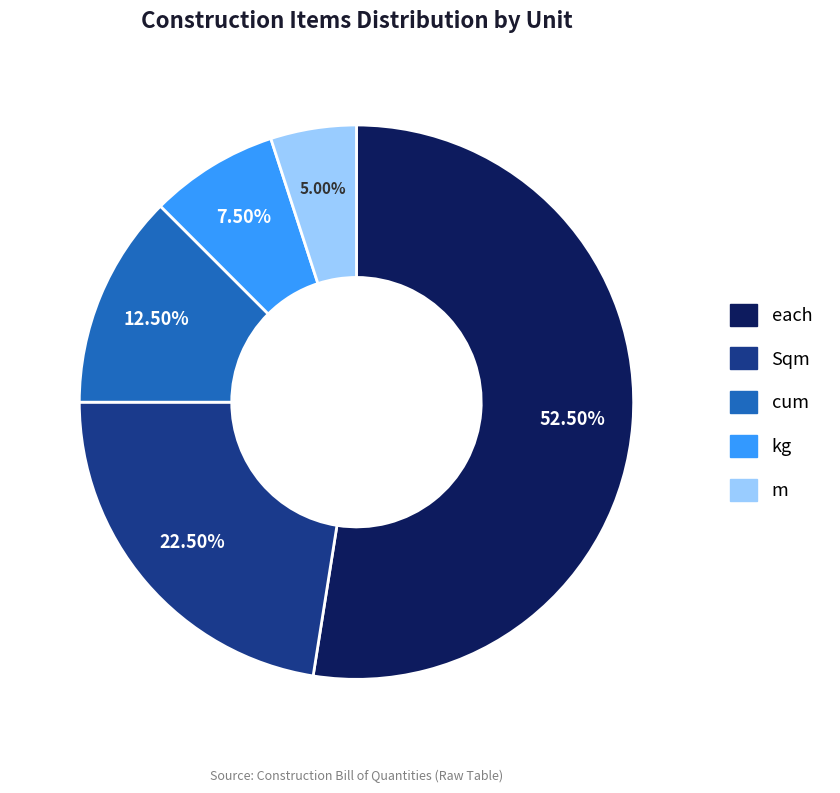

Which slice is the smallest?

m